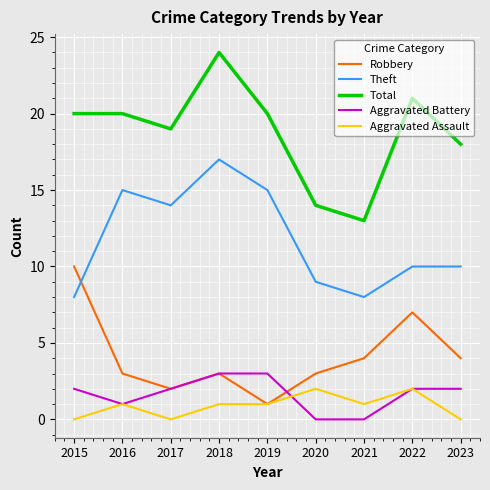

Is the value of Aggravated Assault at 2017 greater than the value of Theft at 2015?

No